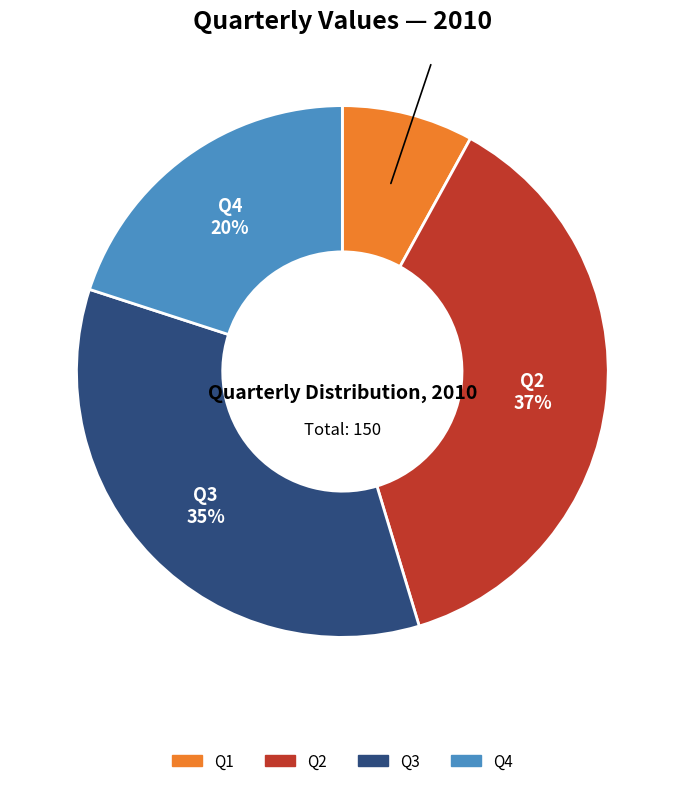

To the nearest percent, what percentage of the pie is Q4?

20%